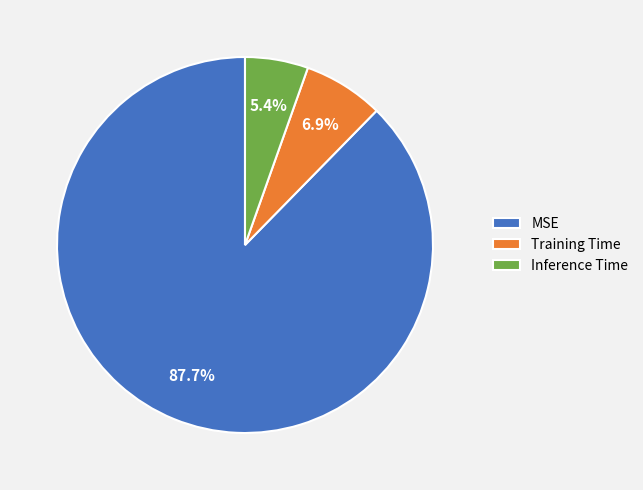

How many segments does this pie chart have?

3